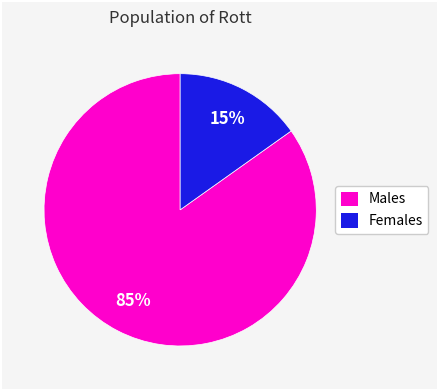

To the nearest percent, what is the difference between the largest and smallest slice percentages?

70%